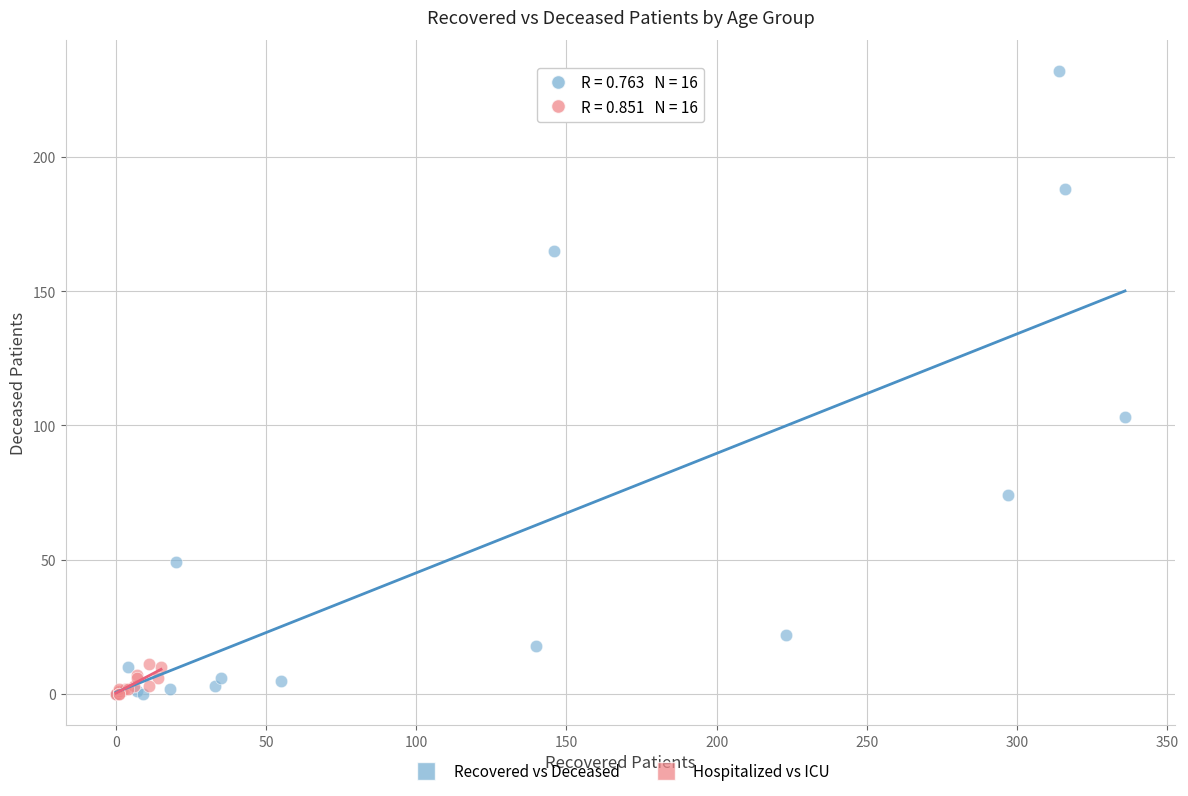

Which series has the widest spread of Y values?

Recovered vs Deceased